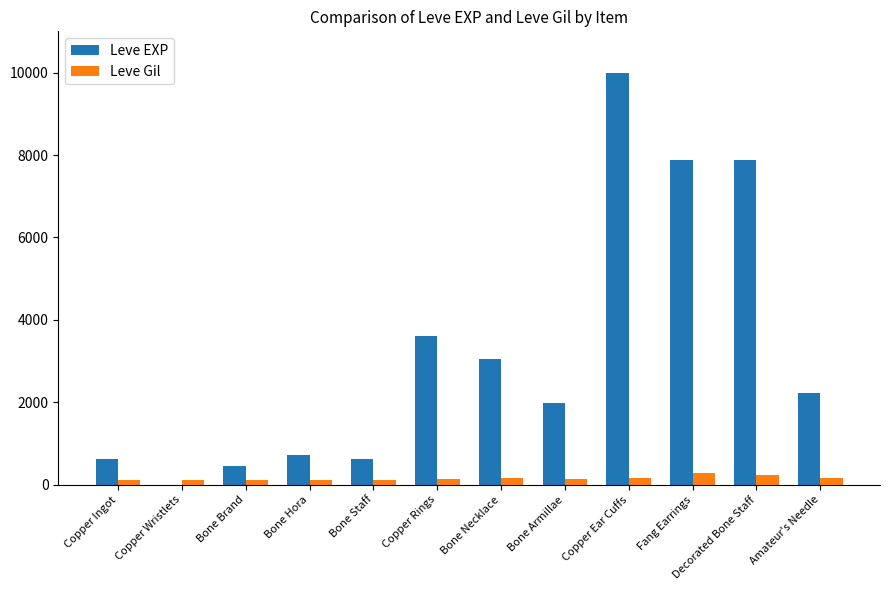

True or false: Leve EXP has a value of 7880 at Fang Earrings.

True